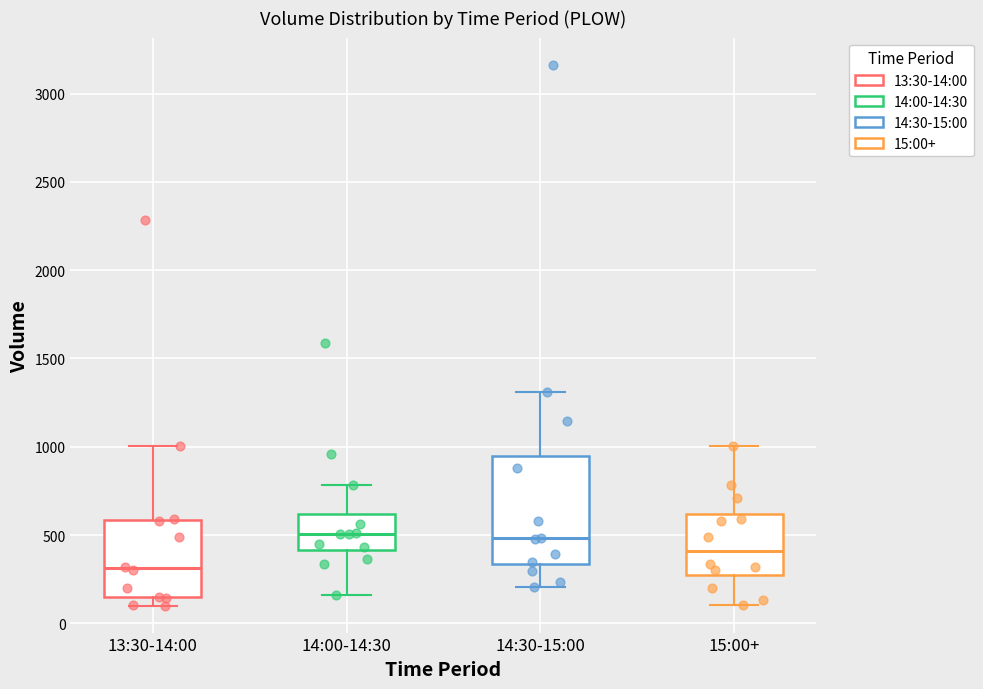

Where is the upper edge of the box for 13:30-14:00 on the y-axis? The values are not printed on the chart, so give them approximately, as read against the axis.

600